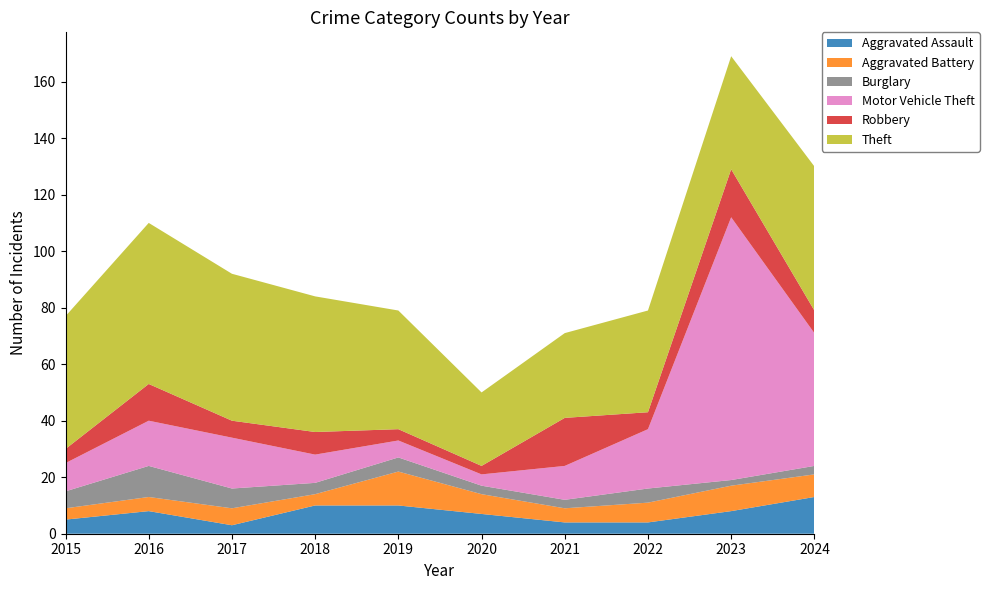

Reading left to right, what are all the values shown in this chart?

Aggravated Assault: 2015=5	2016=8	2017=3	2018=10	2019=10	2020=7	2021=4	2022=4	2023=8	2024=13
Aggravated Battery: 2015=4	2016=5	2017=6	2018=4	2019=12	2020=7	2021=5	2022=7	2023=9	2024=8
Burglary: 2015=6	2016=11	2017=7	2018=4	2019=5	2020=3	2021=3	2022=5	2023=2	2024=3
Motor Vehicle Theft: 2015=10	2016=16	2017=18	2018=10	2019=6	2020=4	2021=12	2022=21	2023=93	2024=47
Robbery: 2015=5	2016=13	2017=6	2018=8	2019=4	2020=3	2021=17	2022=6	2023=17	2024=8
Theft: 2015=47	2016=57	2017=52	2018=48	2019=42	2020=26	2021=30	2022=36	2023=40	2024=51